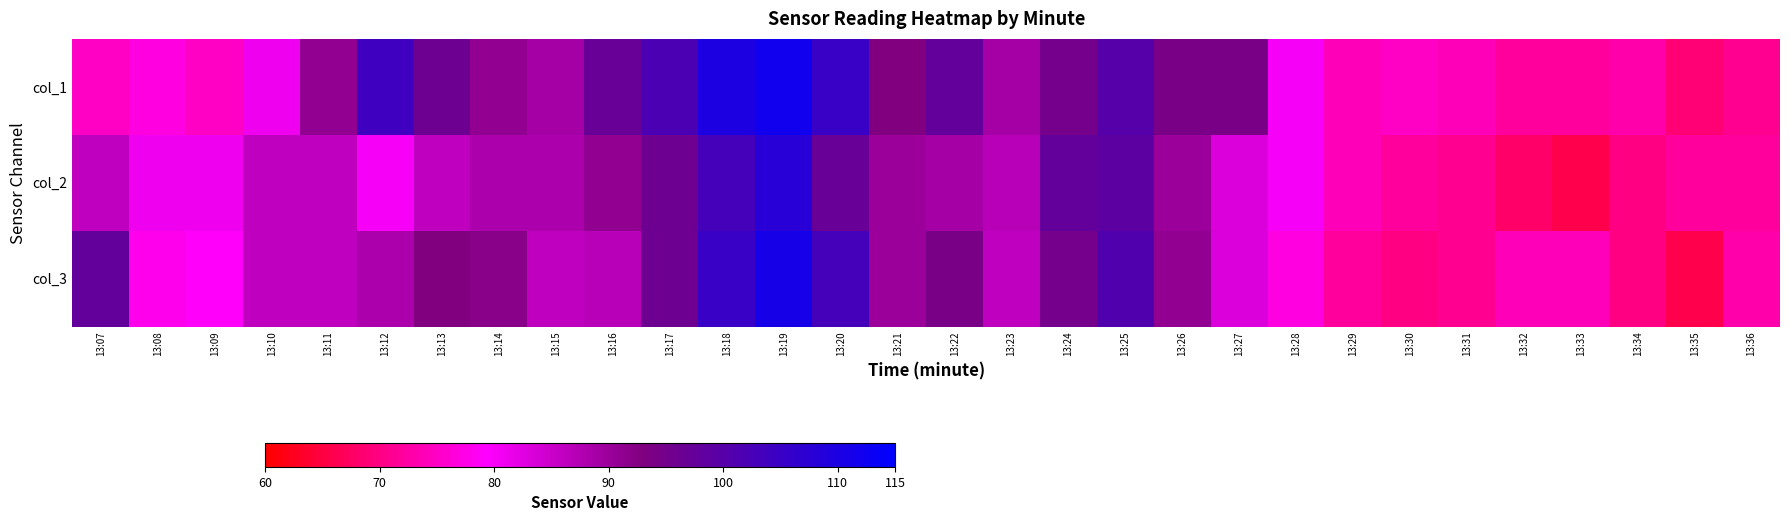

Count the number of data series in this chart.

3